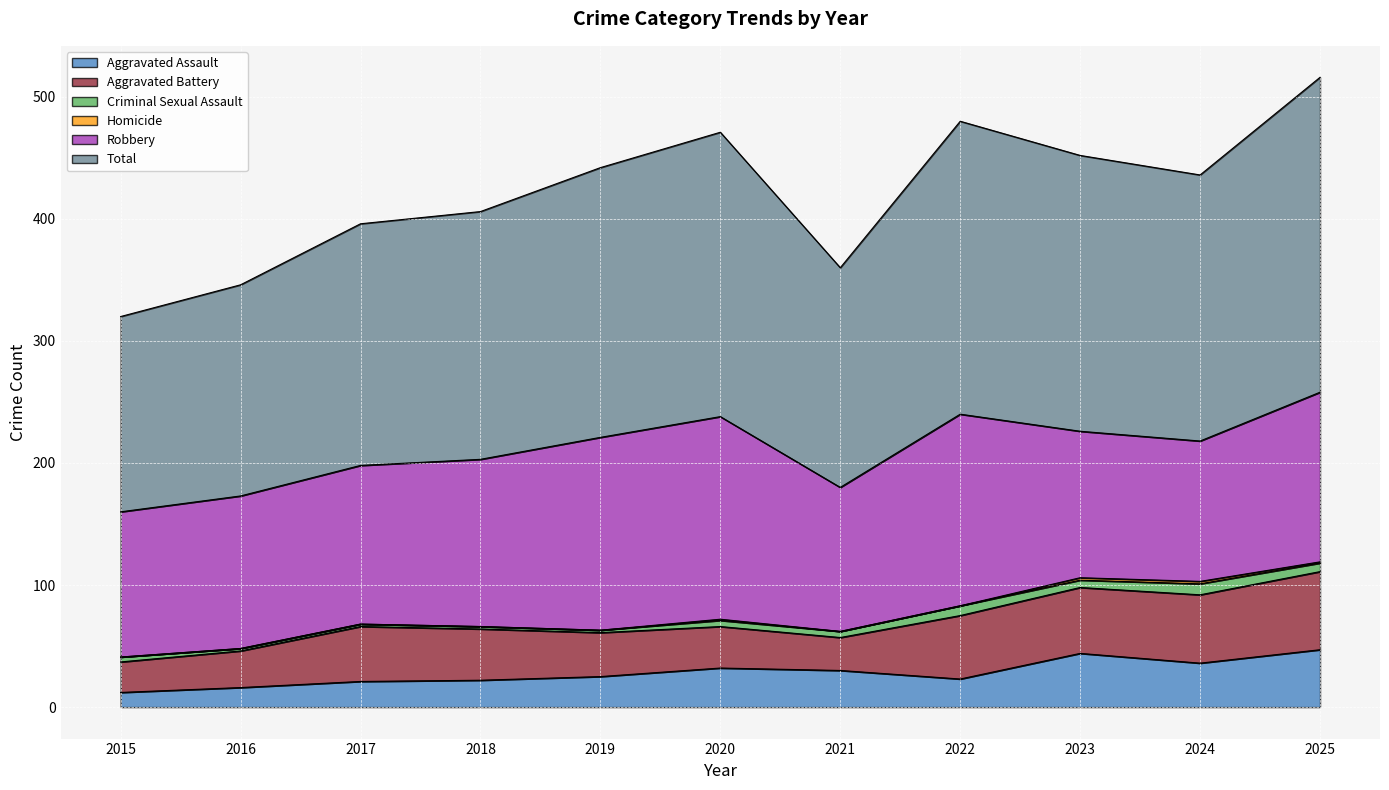

True or false: Aggravated Battery has a value of 42 at 2018.

True